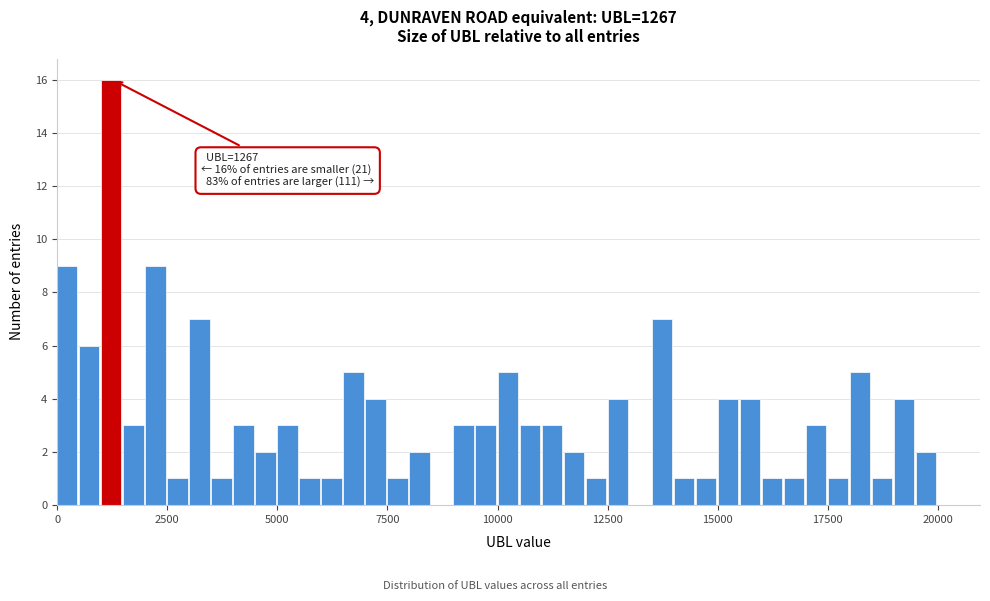

Around what value on the x-axis is the tallest bar? Give the approximate position of its centre, as read against the axis.

1000